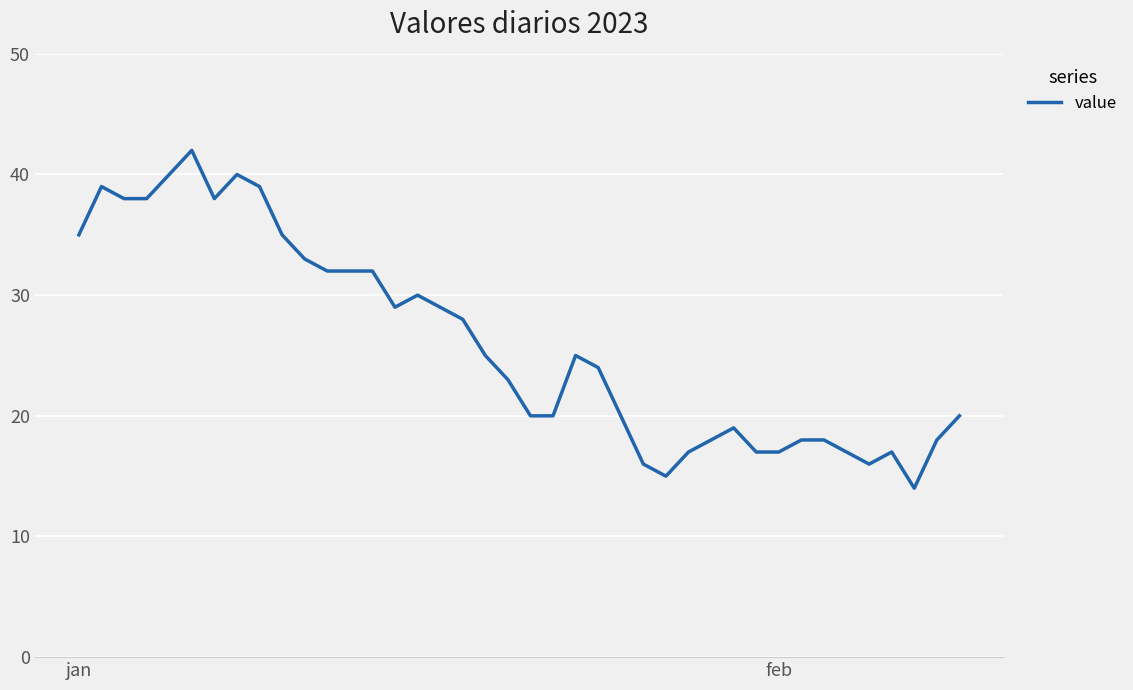

What is the minimum value shown in the chart?

14